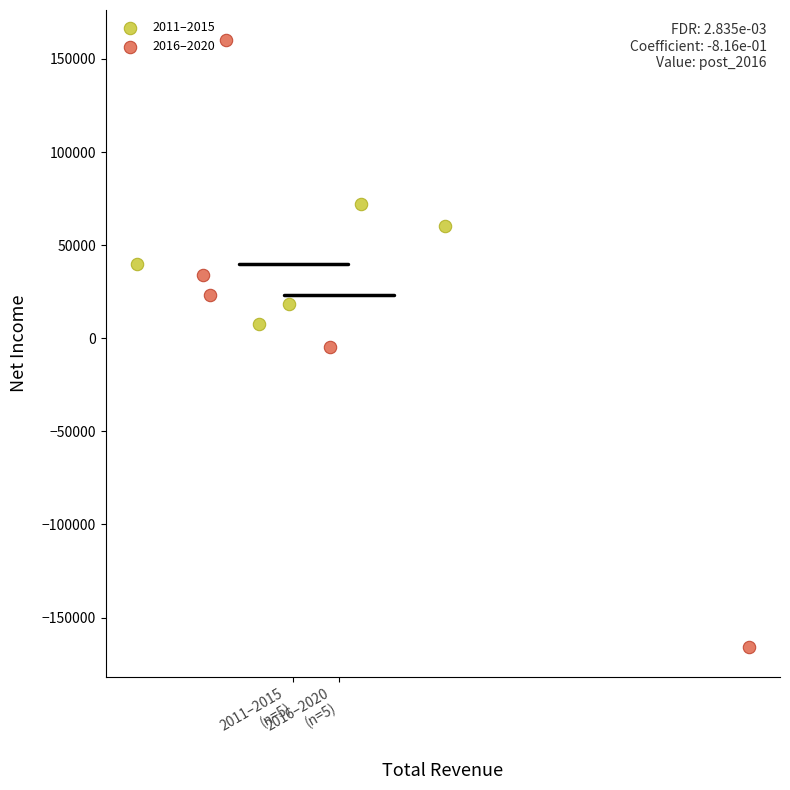

Which series contains the highest Y value?

2016–2020